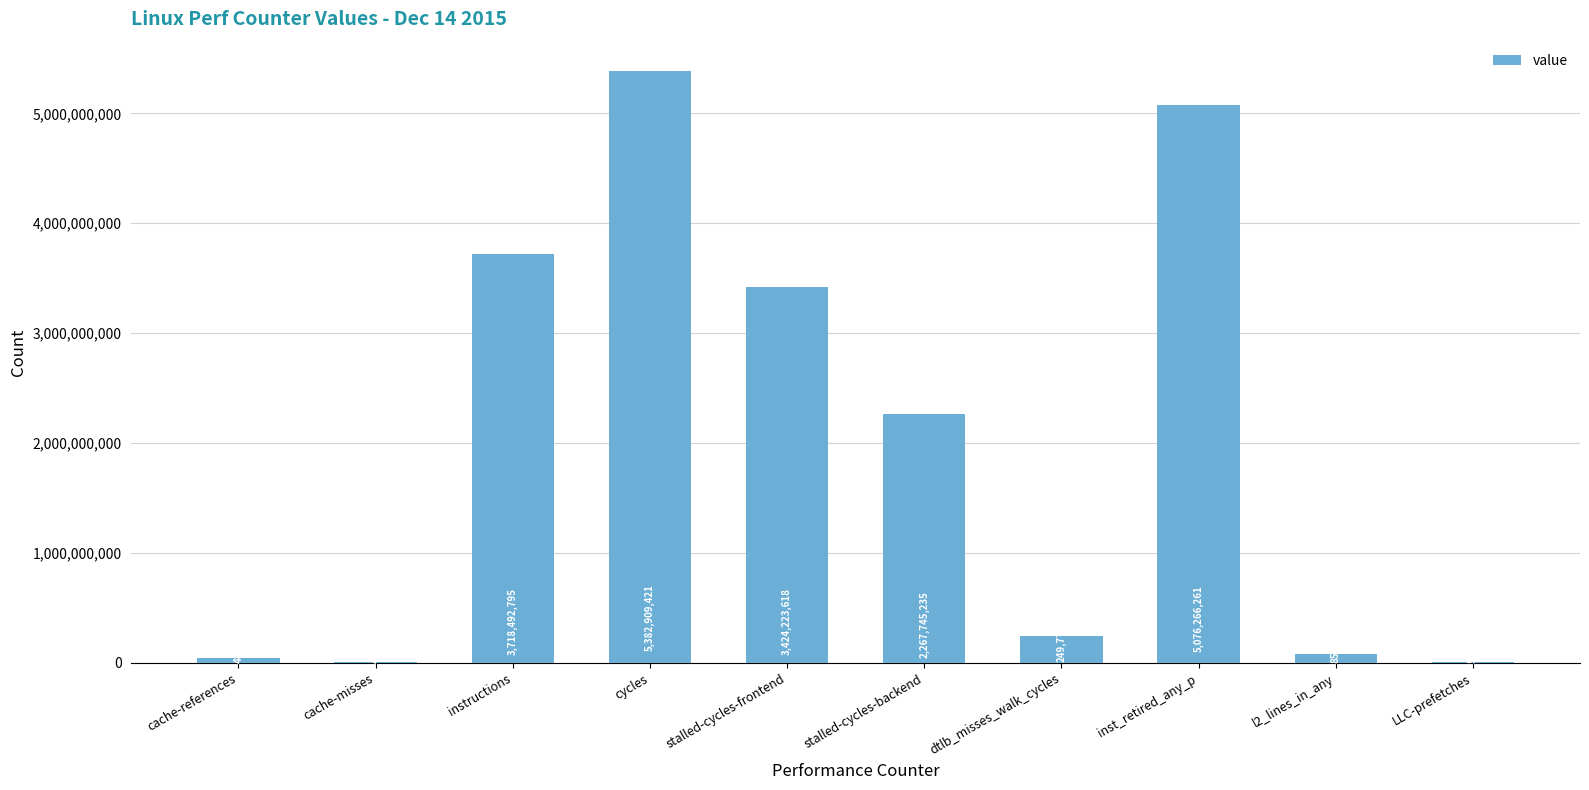

At which label is the value closest to 2693768954?

stalled-cycles-backend